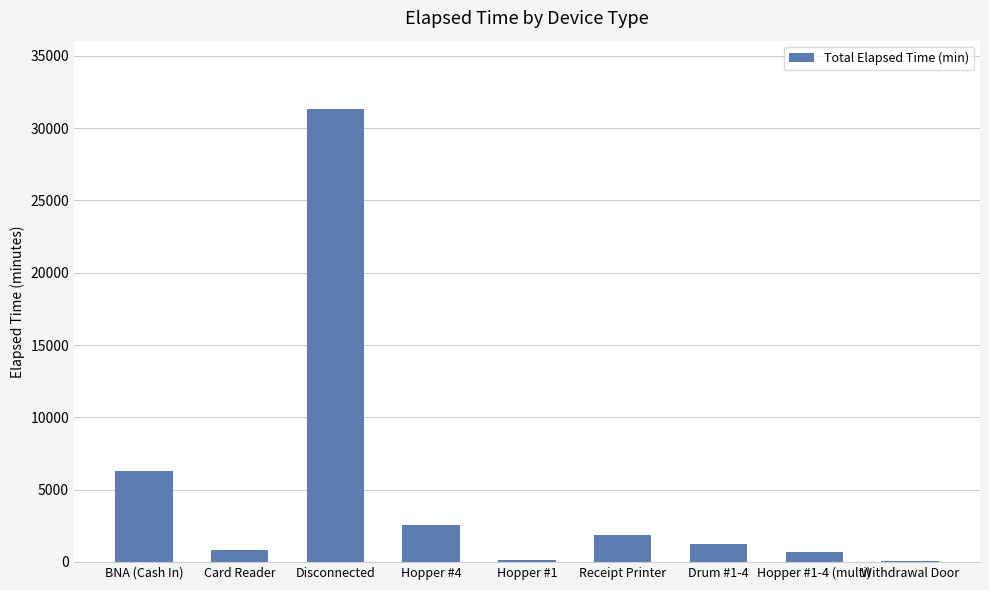

What is the difference between the values at Hopper #1 and Hopper #4?

2430